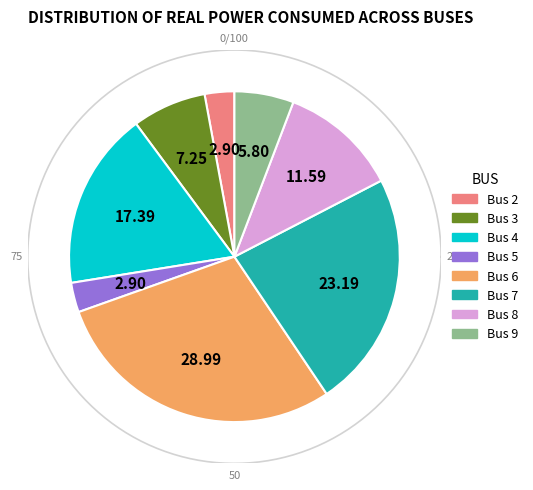

Which category has the biggest portion of the pie?

Bus 6